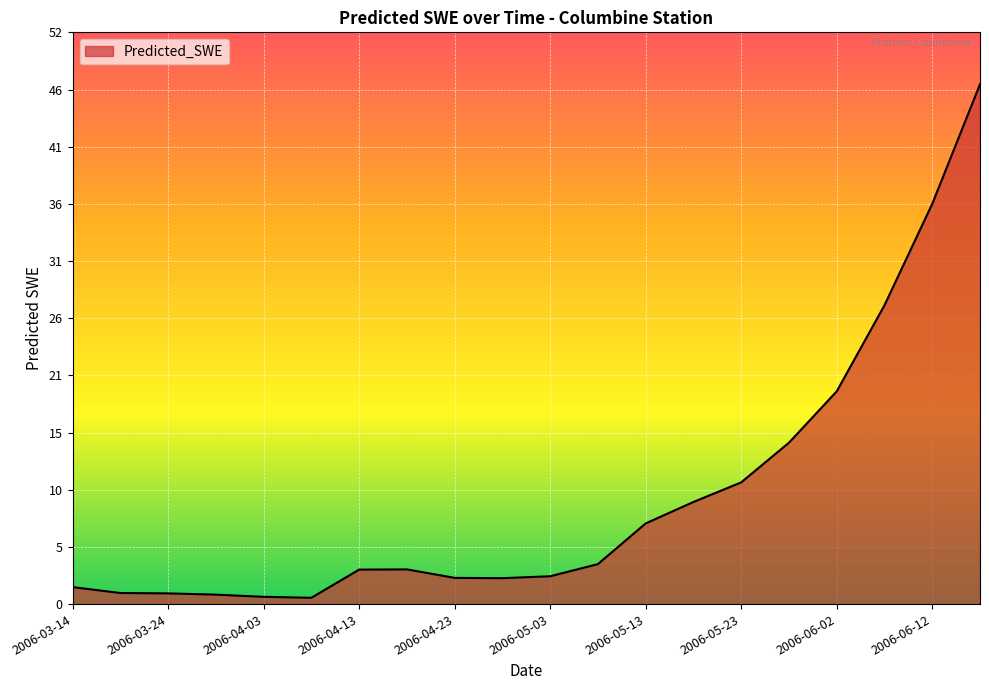

What is the difference between the maximum and minimum values?

46.3